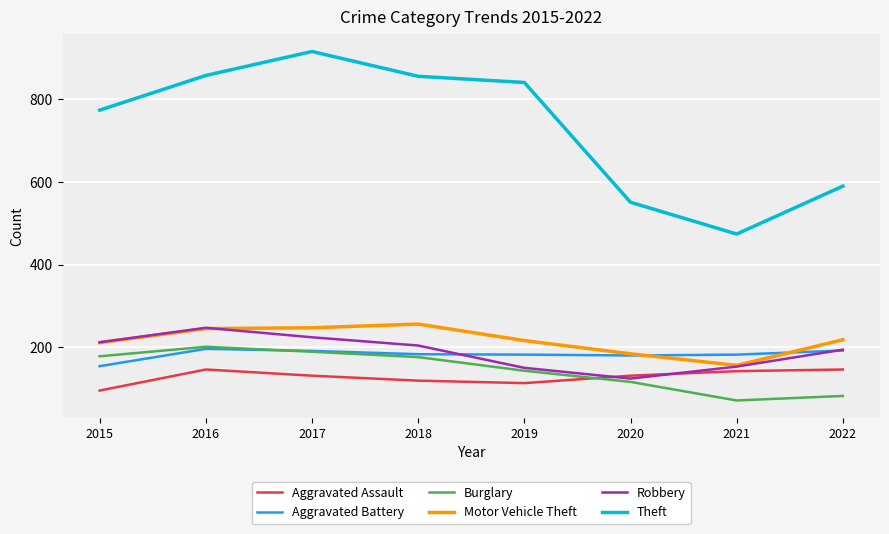

Count the number of categories in the chart.

8